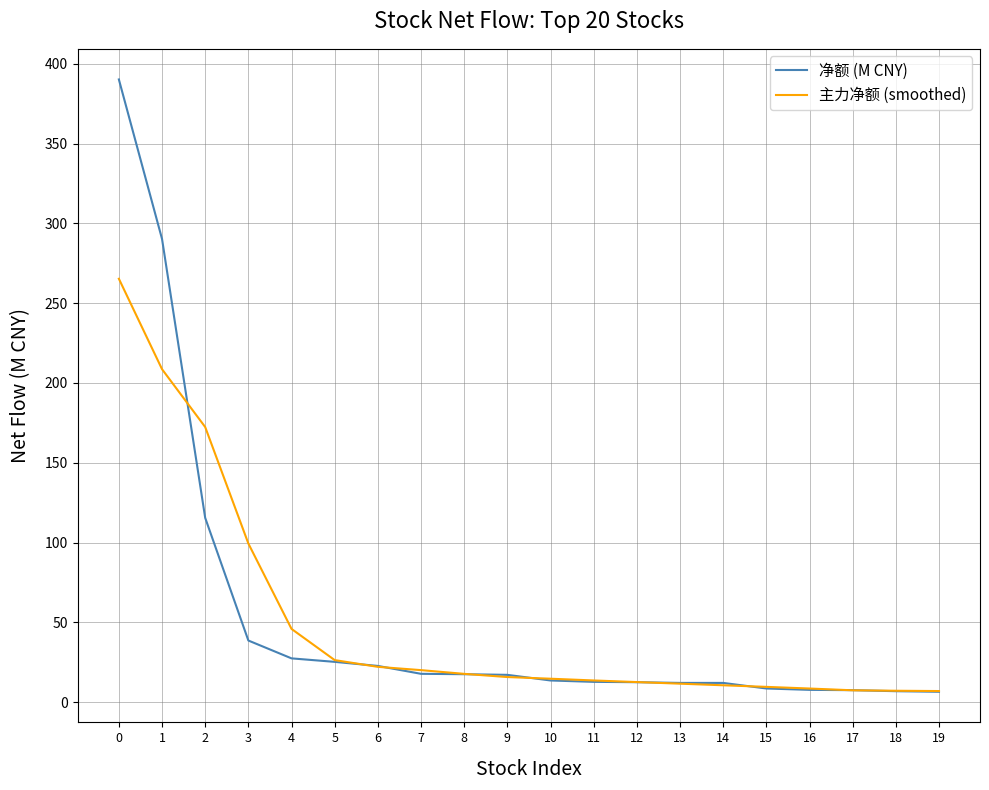

What is the sum of all 主力净额 (smoothed) values?

996.4